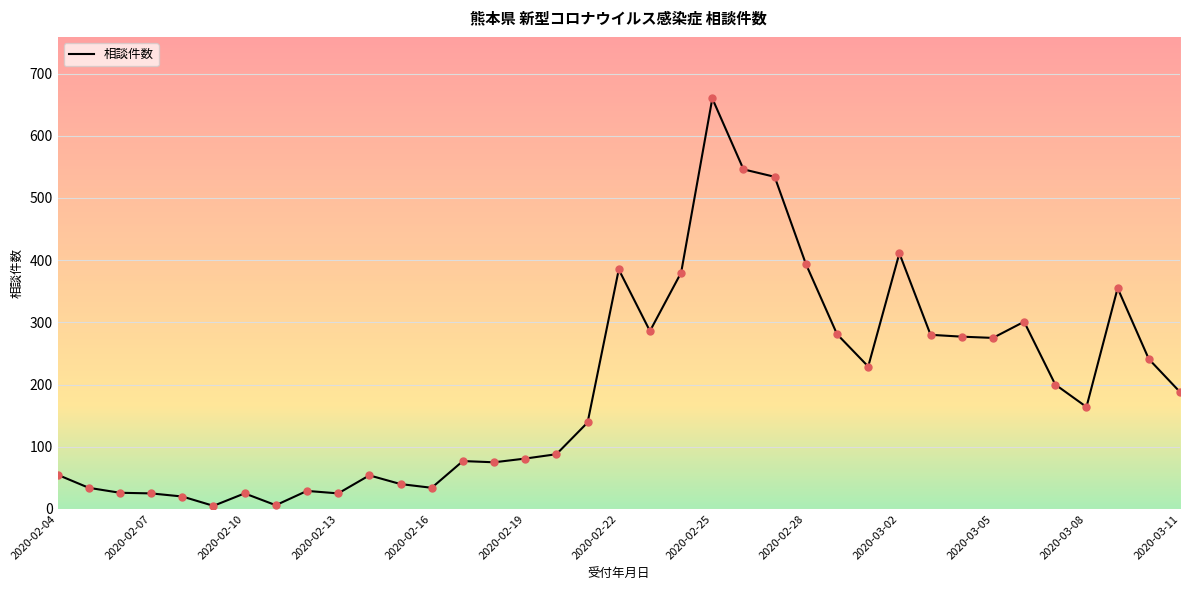

What is the difference between the maximum and minimum values?

655